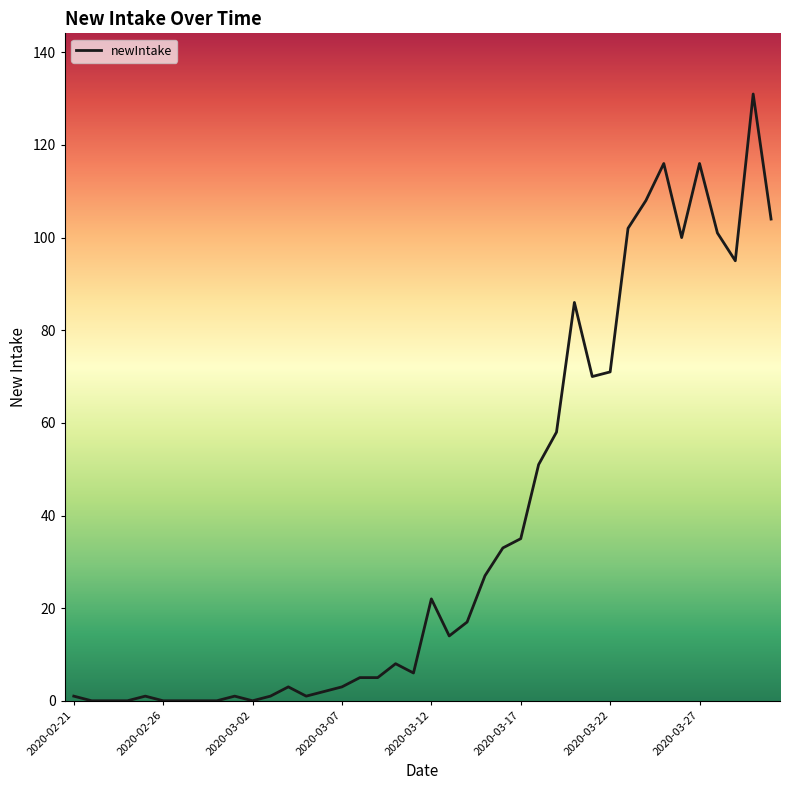

True or false: the data has more than 1 interior local peaks.

True